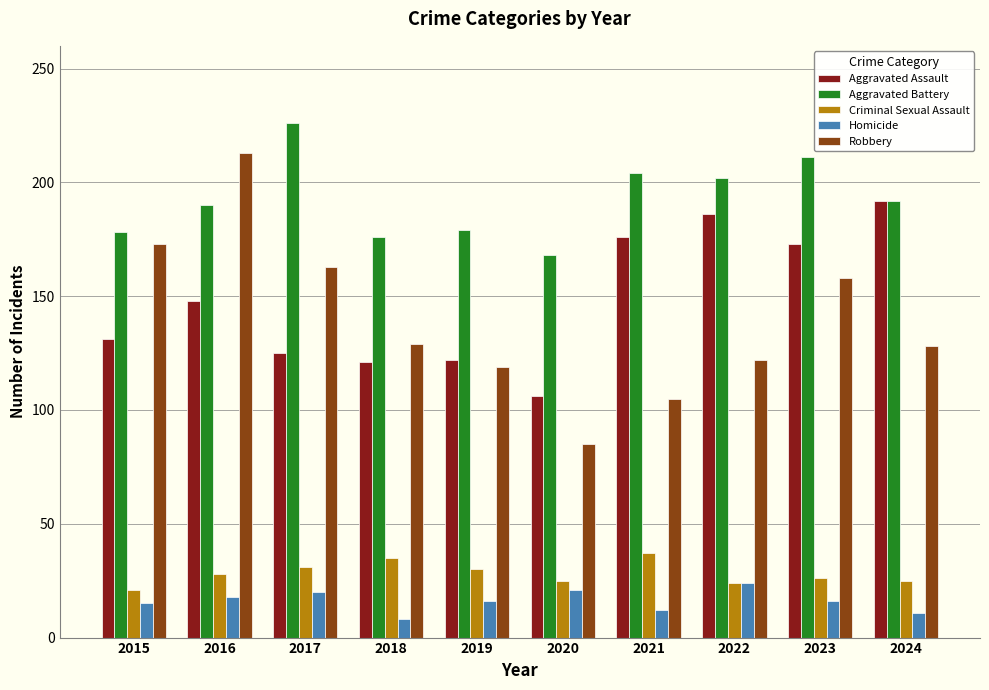

The value of Criminal Sexual Assault at 2015 is 21. True or false?

True